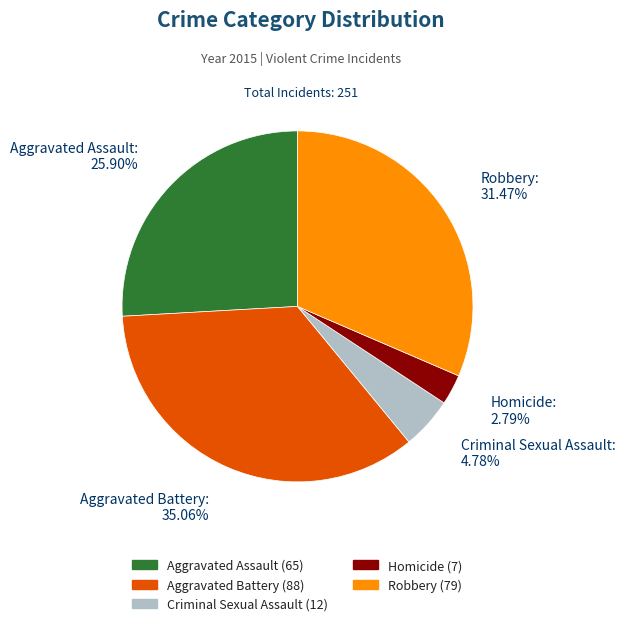

To the nearest percent, what is the difference between the largest and smallest slice percentages?

32%